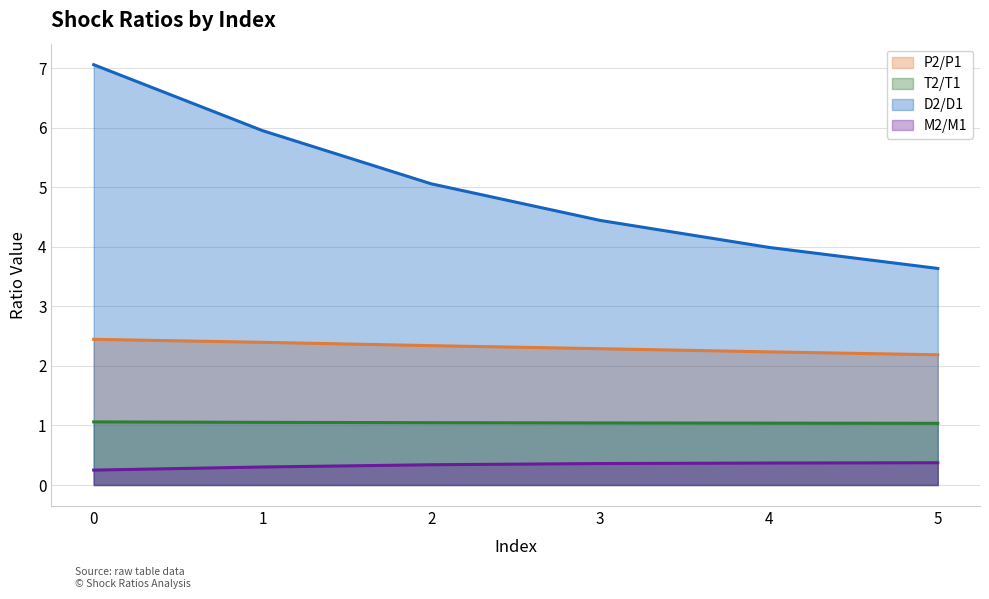

What is the average value of the M2/M1 series?

0.3